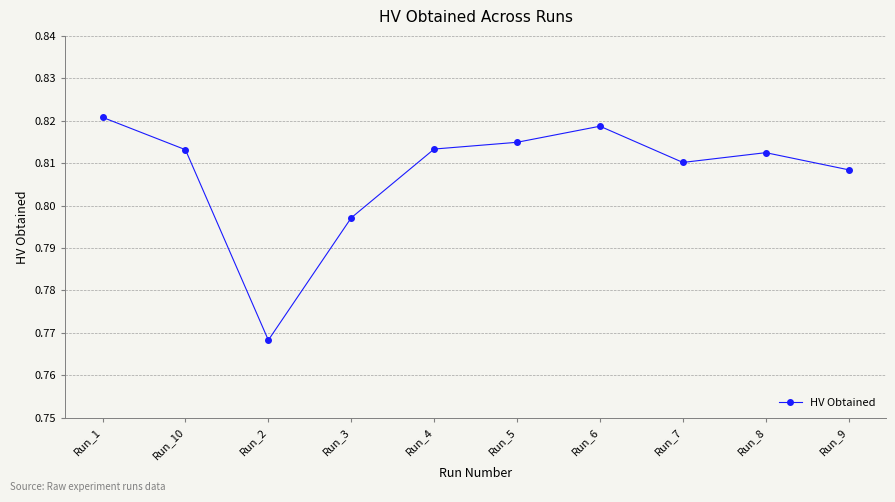

The value at Run_5 is 1.4. True or false?

False